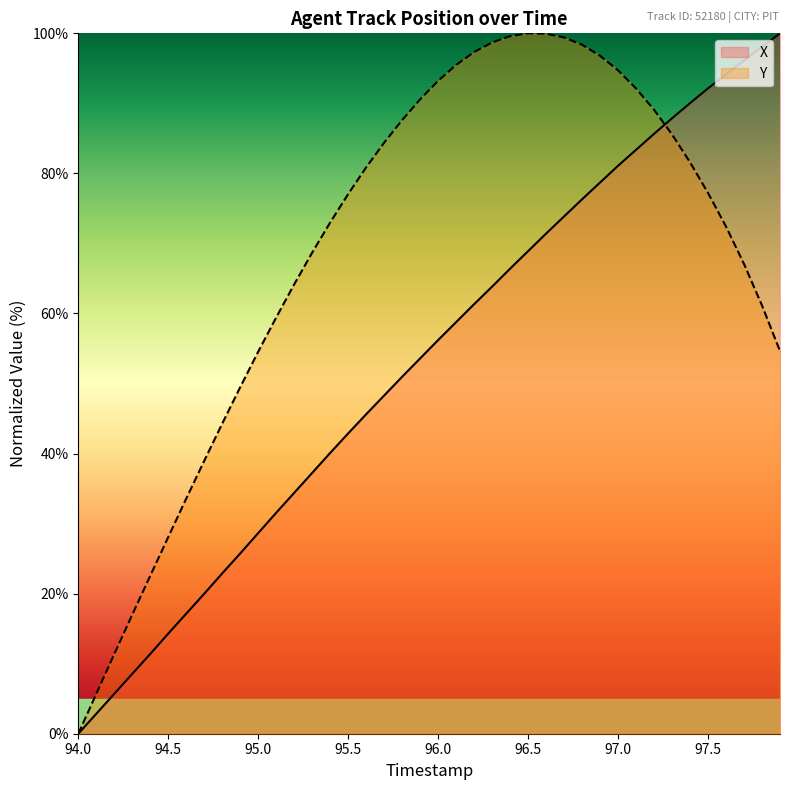

True or false: Y has a value of 77.2 at 97.5.

True